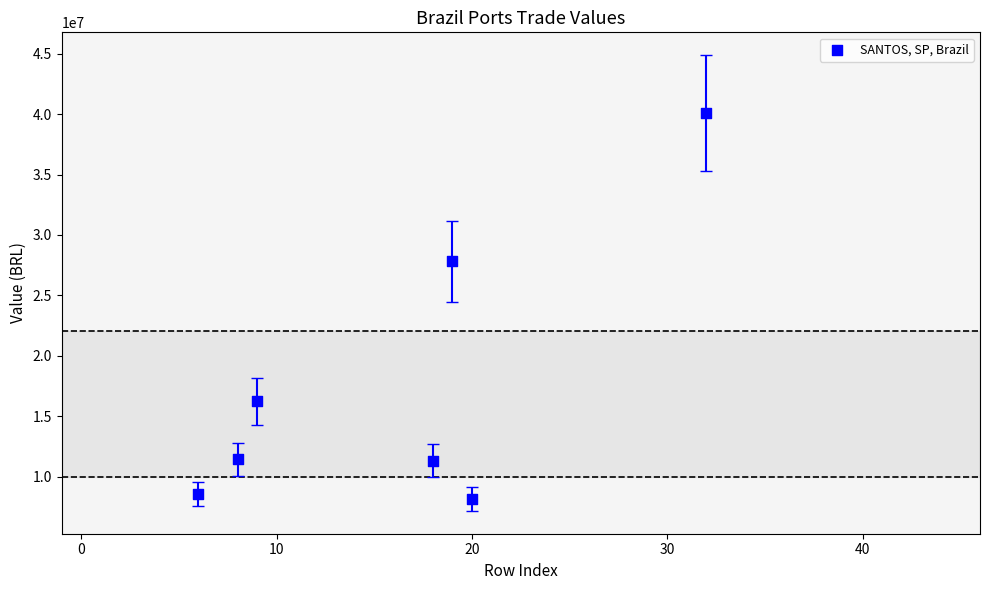

What Y value in the scatter plot is closest to 24107978?

27831089.2